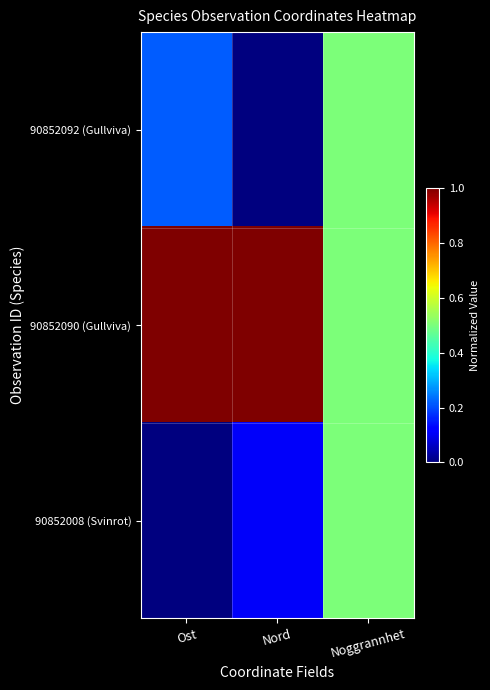

Between Noggrannhet and Ost, which is larger?

Noggrannhet